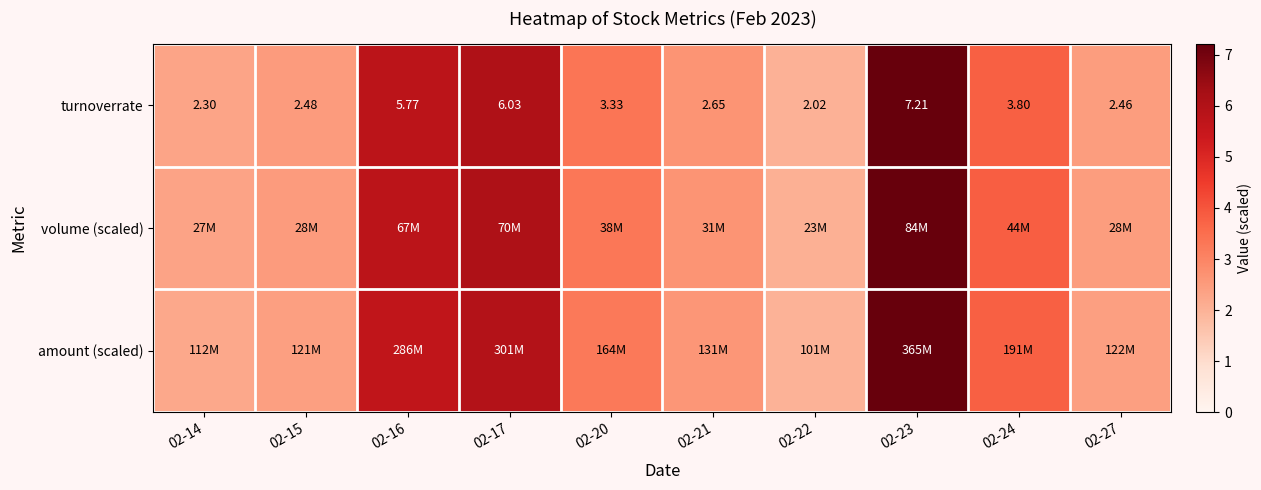

The value of amount (scaled) at 02-17 is 9.3. True or false?

False